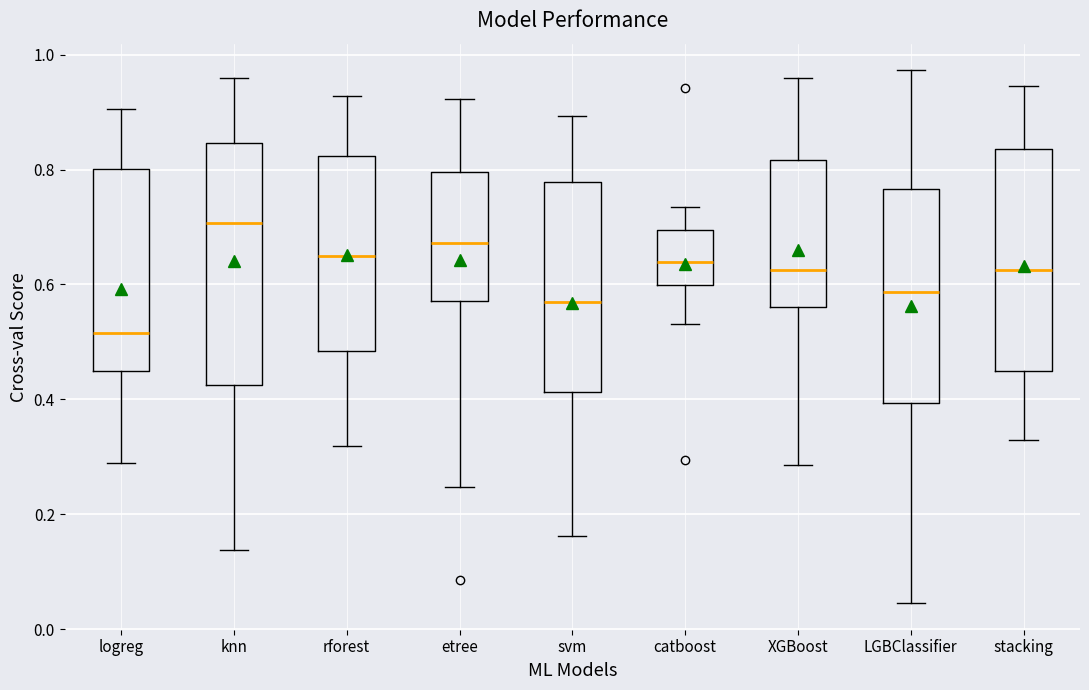

Which box's median line is the highest?

knn